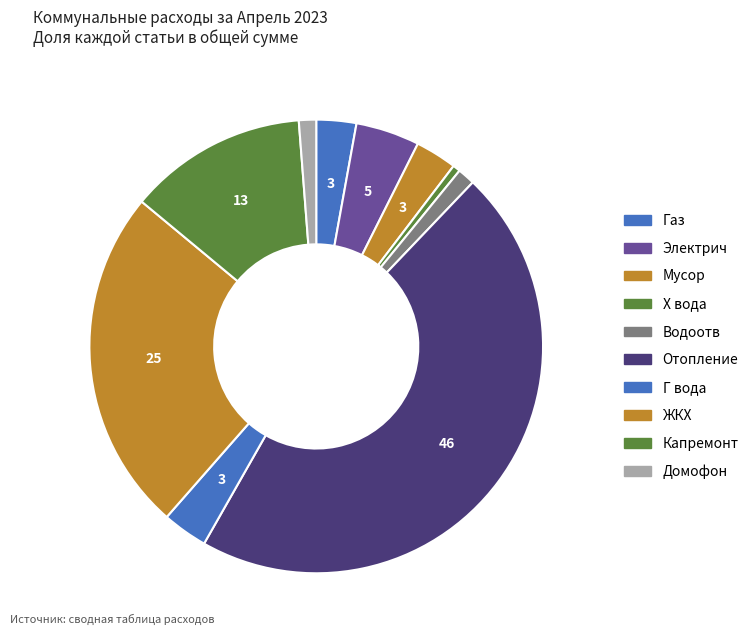

Between Домофон and Водоотв, which is larger?

Водоотв